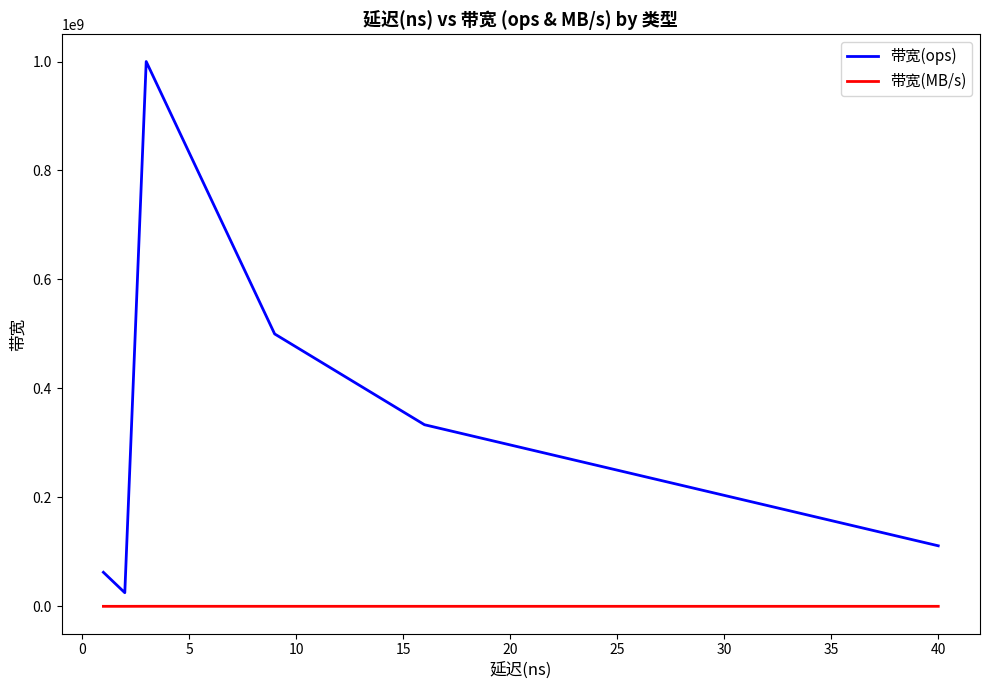

How many lines are shown in the chart?

2